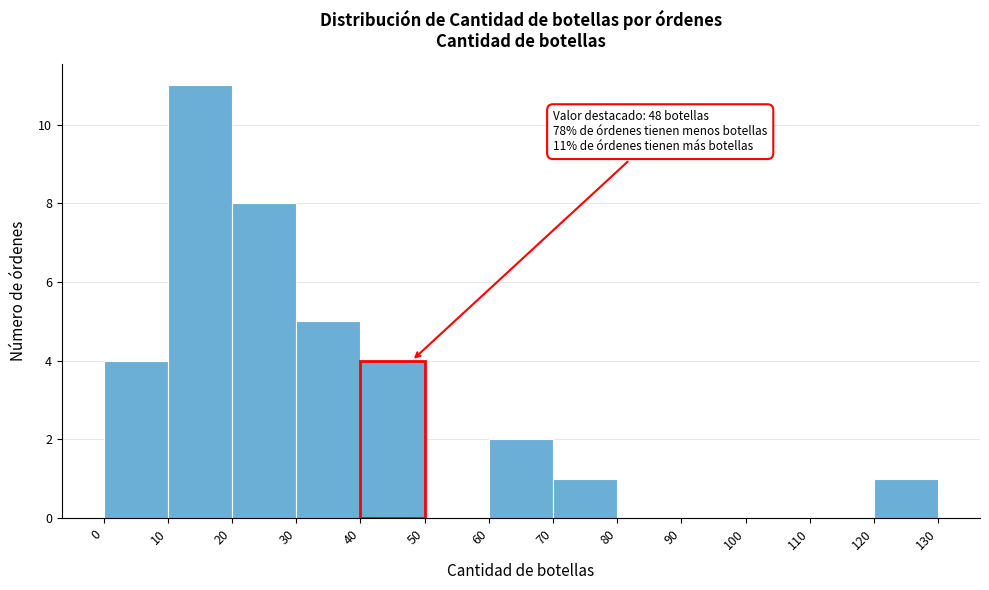

Over which range of the x-axis is the bar tallest?

10 to 20